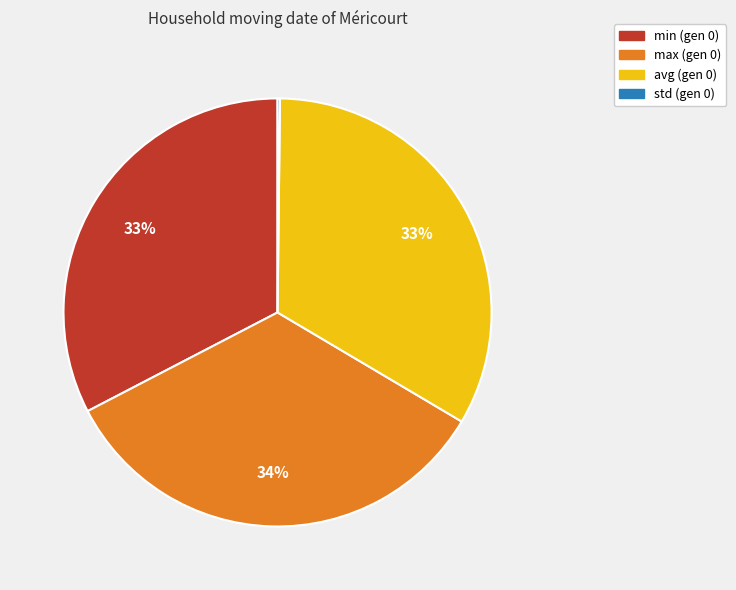

True or false: avg (gen 0) accounts for 44% of the total.

False